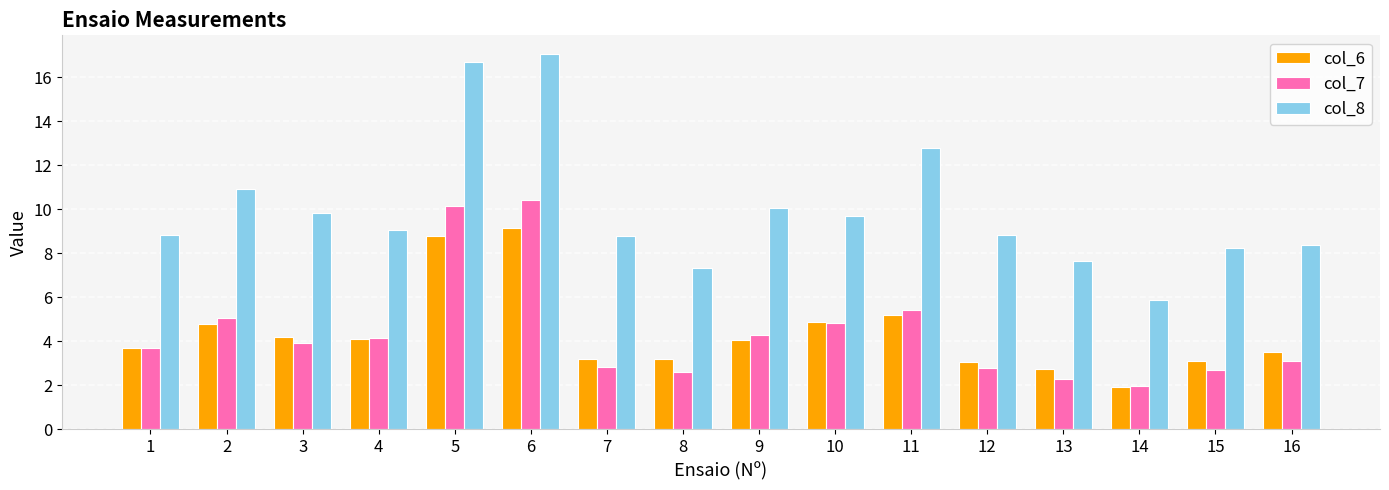

Which series has the largest total across all categories?

col_8